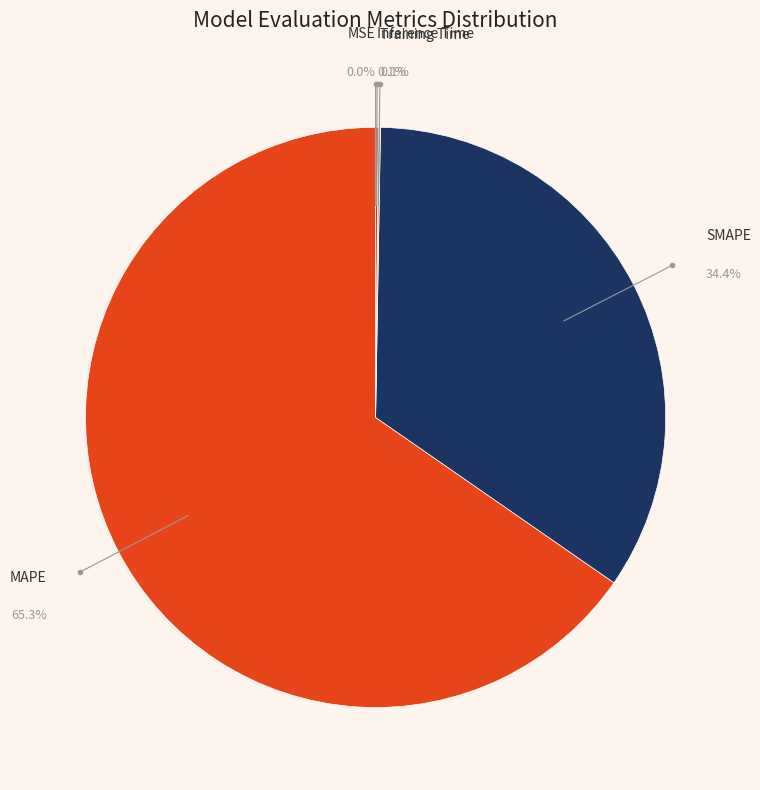

Which category has the biggest portion of the pie?

MAPE